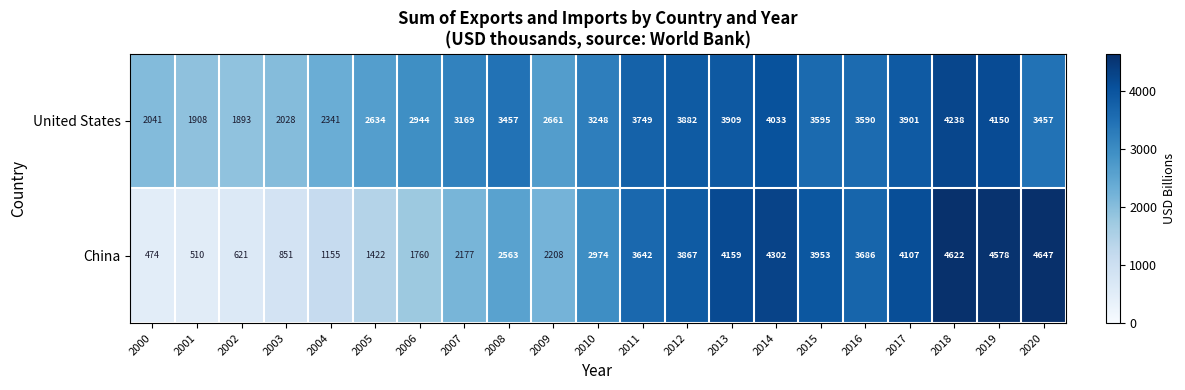

Which series changed the most between 2002 and 2016?

China